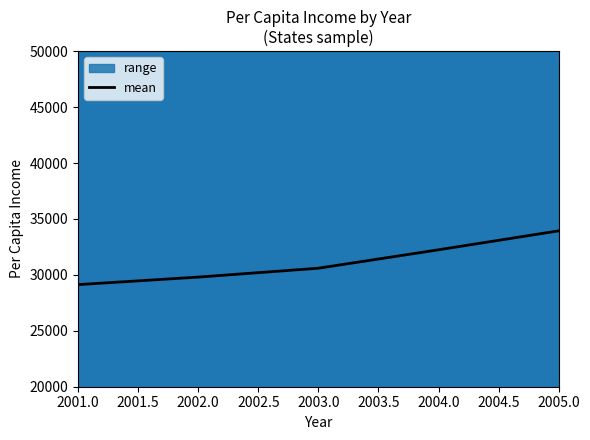

At which label does mean reach its peak?

2005.0